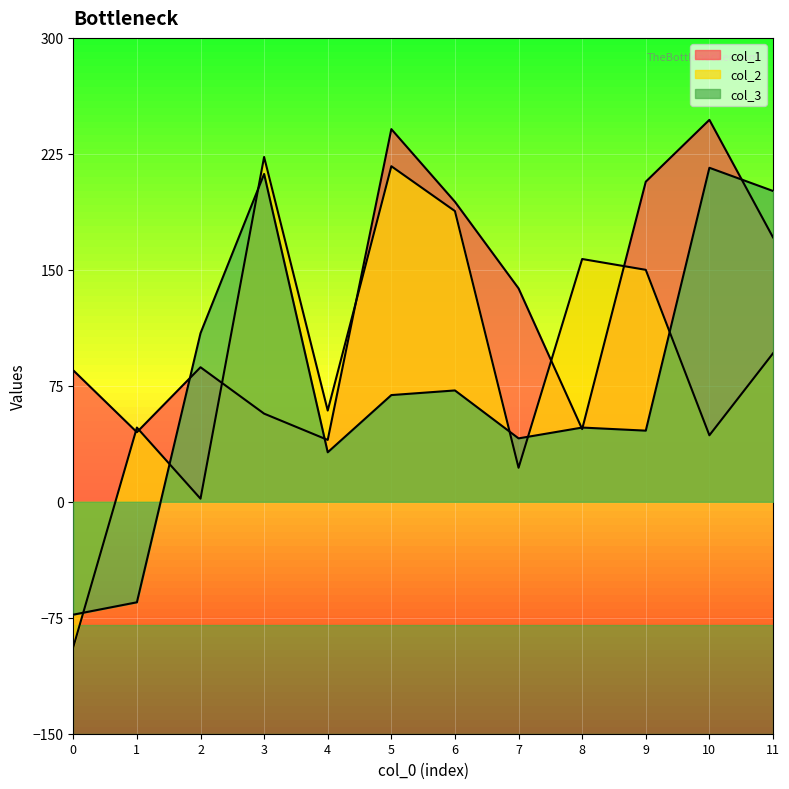

What is the difference between the second highest and second lowest values in the col_3 series?

277